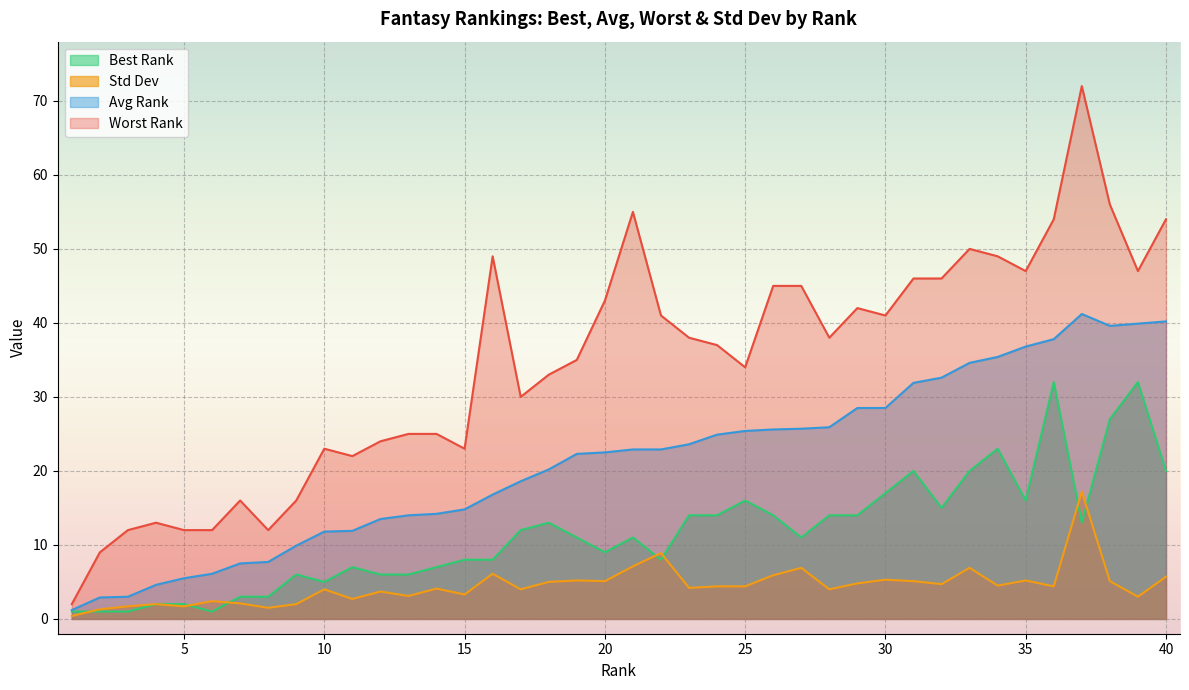

List the series in order of their peak value, lowest first.

Std Dev, Best Rank, Avg Rank, Worst Rank